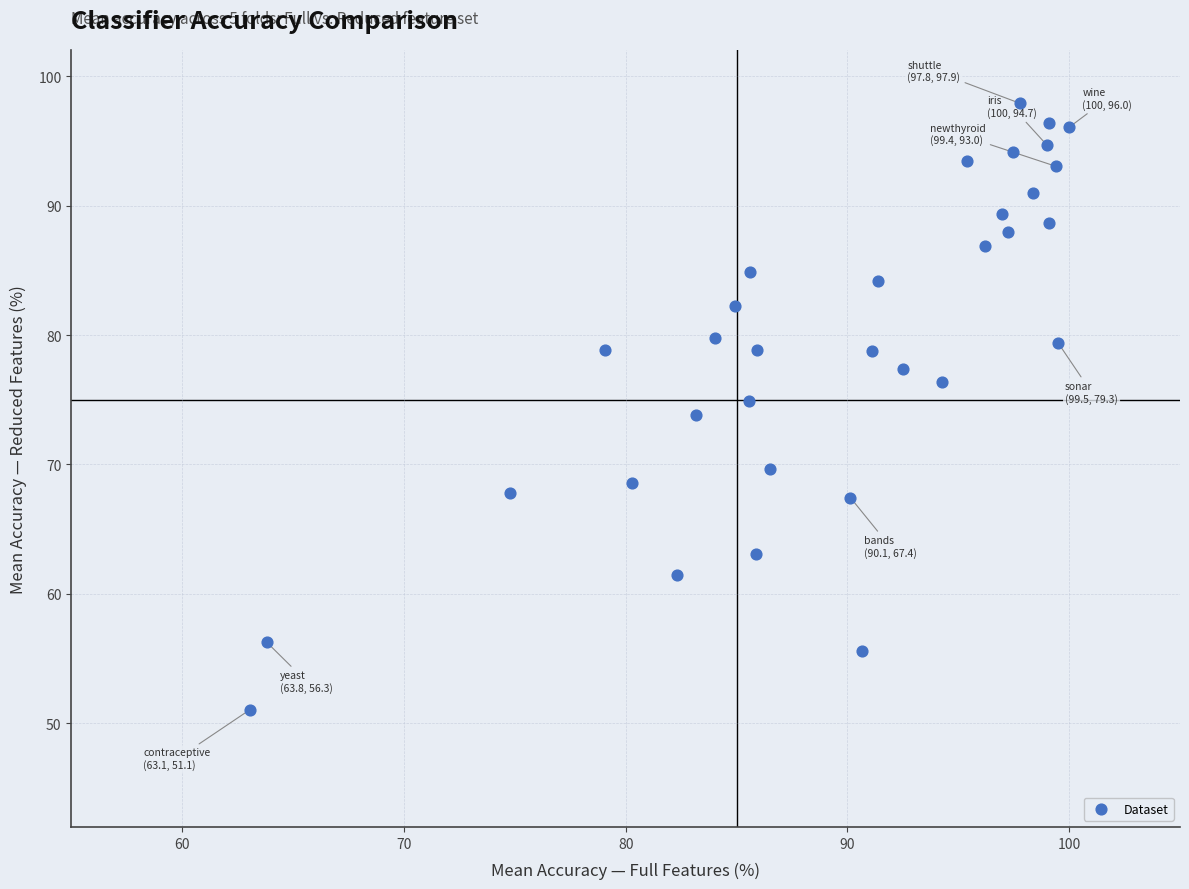

What is the range of Y values (max minus min)?

46.8